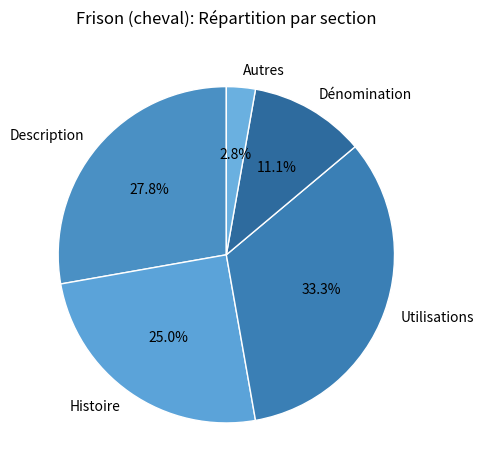

What percentage do Dénomination and Histoire together represent?

36.1%